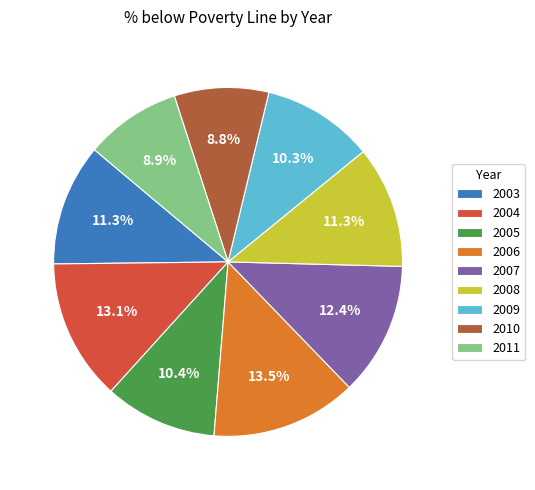

How many slices are in this pie chart?

9